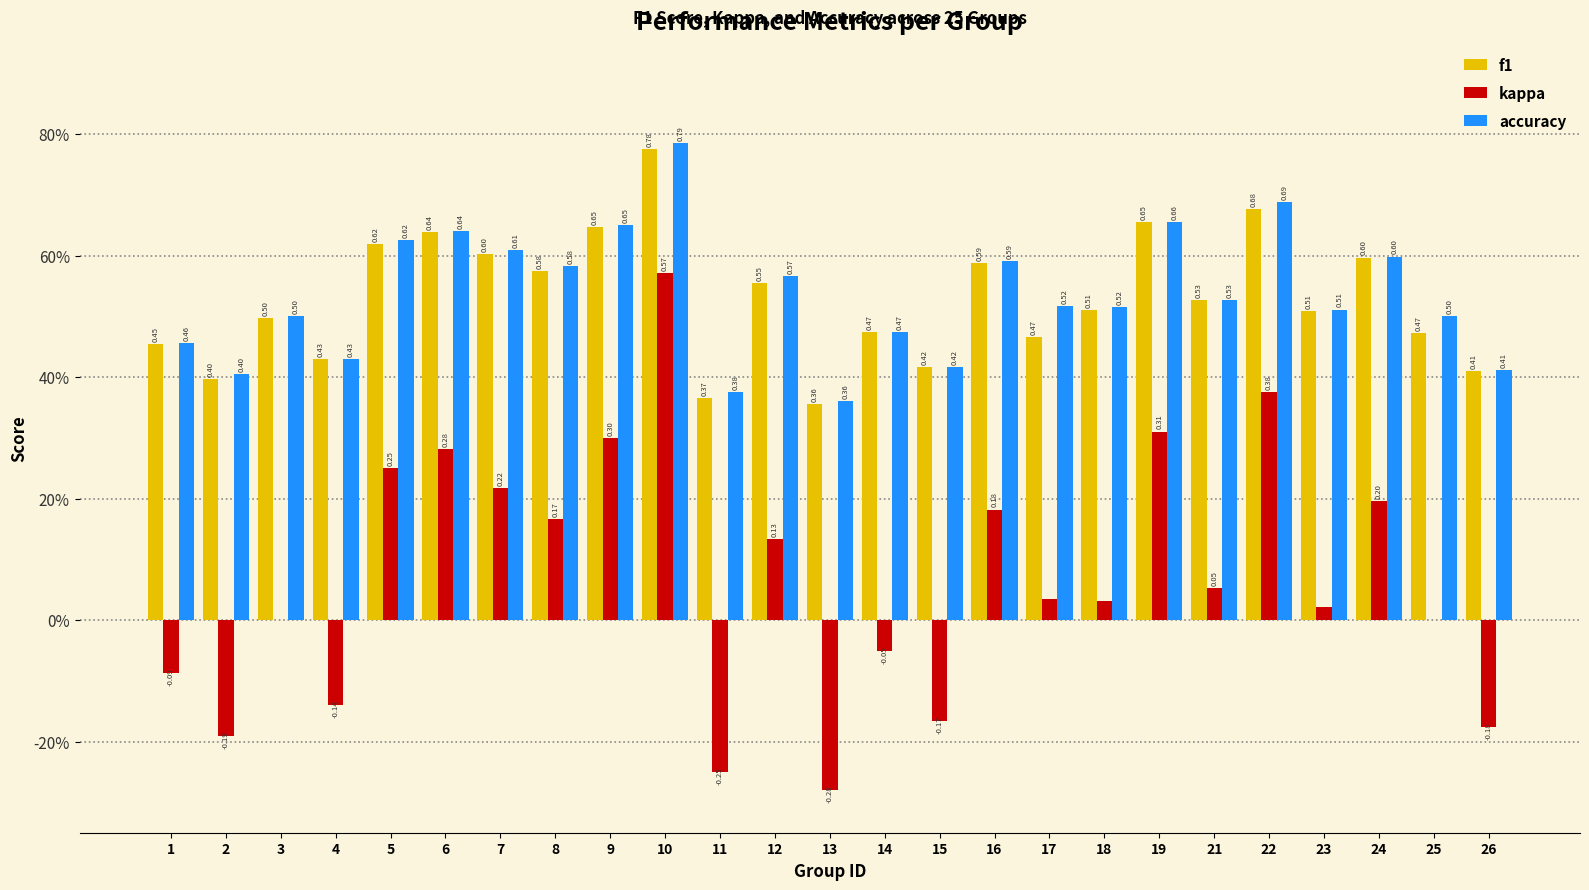

What is the spread (max minus min) of values at 24?

0.4